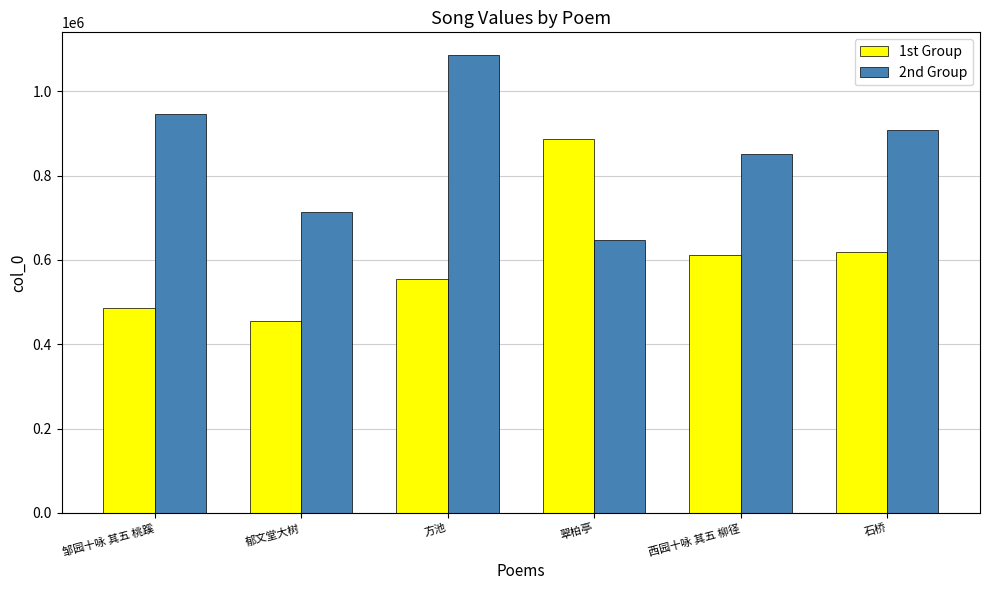

What is the average value of the 1st Group series?

601909